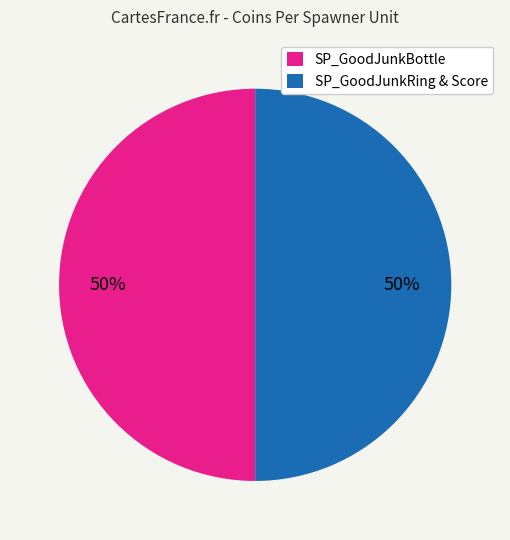

To the nearest percent, what portion does SP_GoodJunkBottle represent?

50%